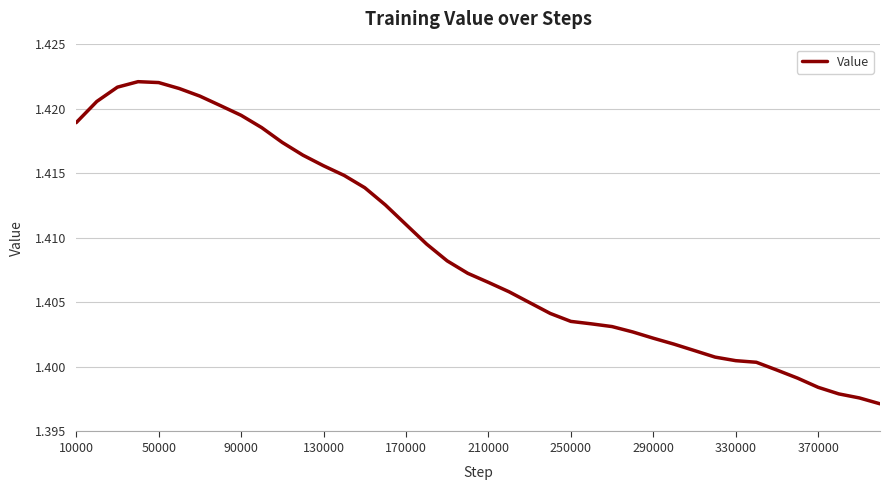

Reading right to left, what are all the values shown in this chart?

1.4	1.4	1.4	1.4	1.4	1.4	1.4	1.4	1.4	1.4	1.4	1.4	1.4	1.4	1.4	1.4	1.4	1.4	1.4	1.4	1.4	1.4	1.4	1.4	1.4	1.4	1.4	1.4	1.4	1.4	1.4	1.4	1.4	1.4	1.4	1.4	1.4	1.4	1.4	1.4